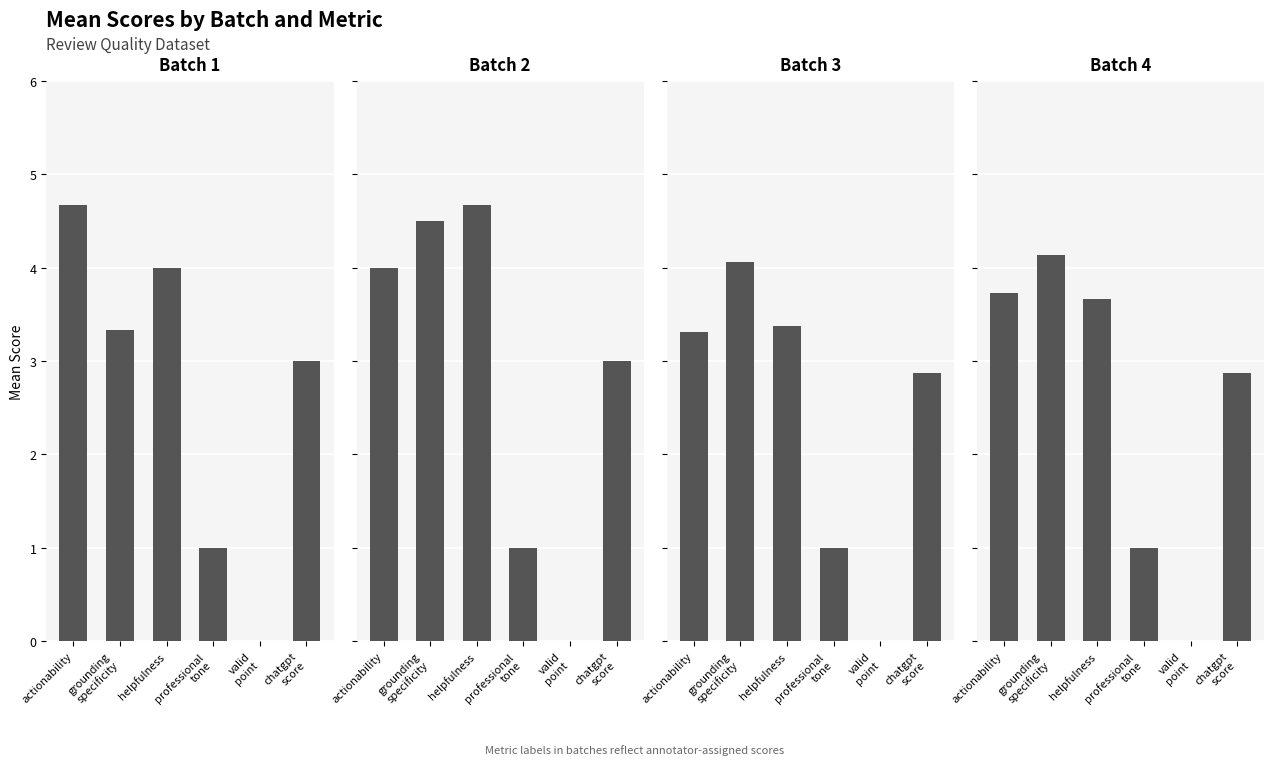

Which series has the largest range (max minus min)?

Batch 1